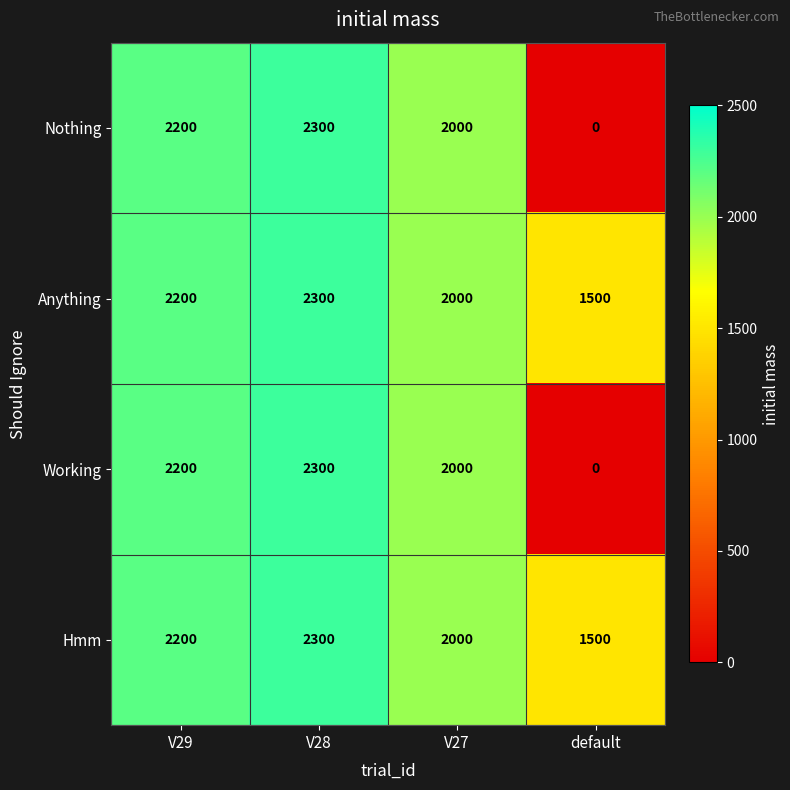

List the labels in order of Anything value, largest first.

V28, V29, V27, default